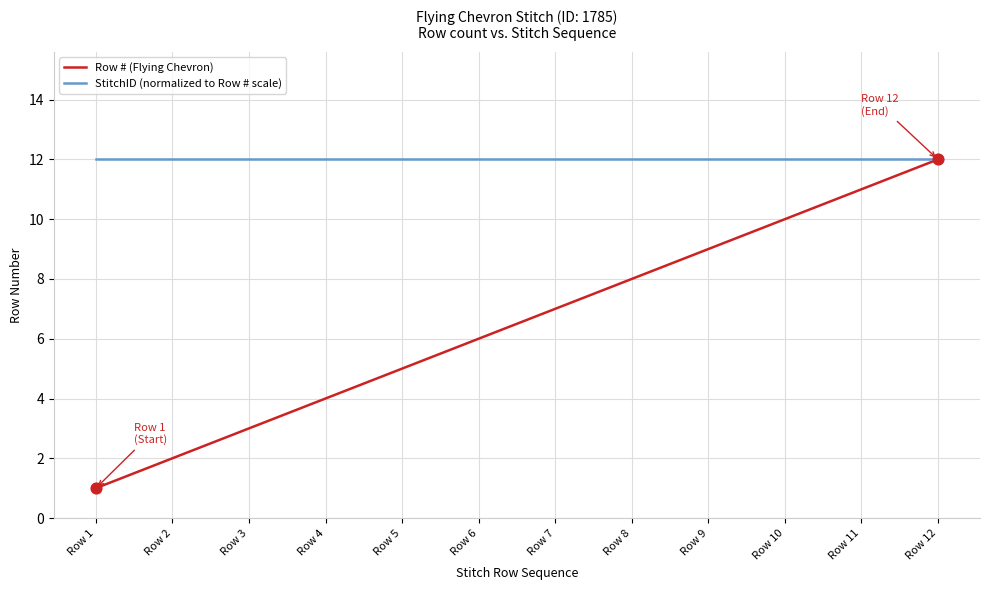

Between Row 3 and Row 6, which series saw the biggest shift?

Row # (Flying Chevron)